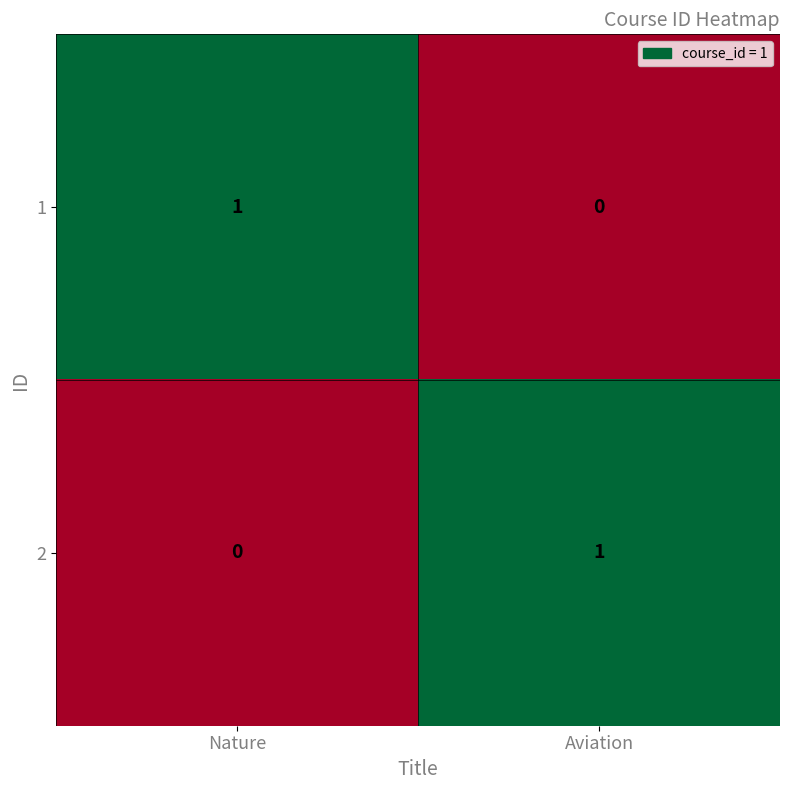

True or false: 1 has a value of 0 at Nature.

False